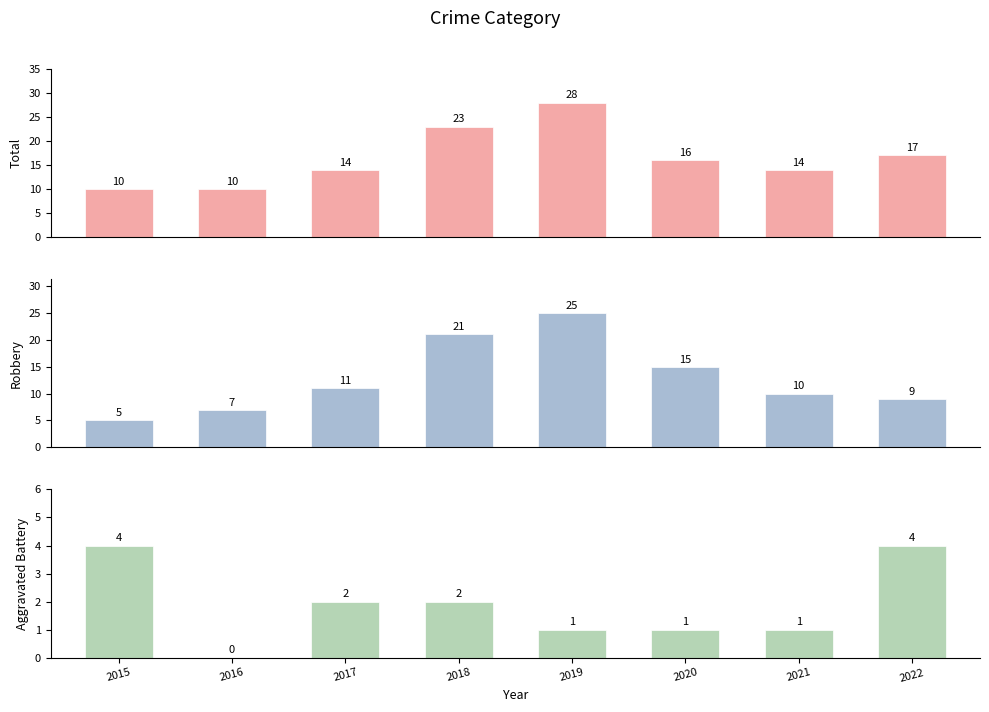

The value of Aggravated Battery at 2016 is -1. True or false?

False